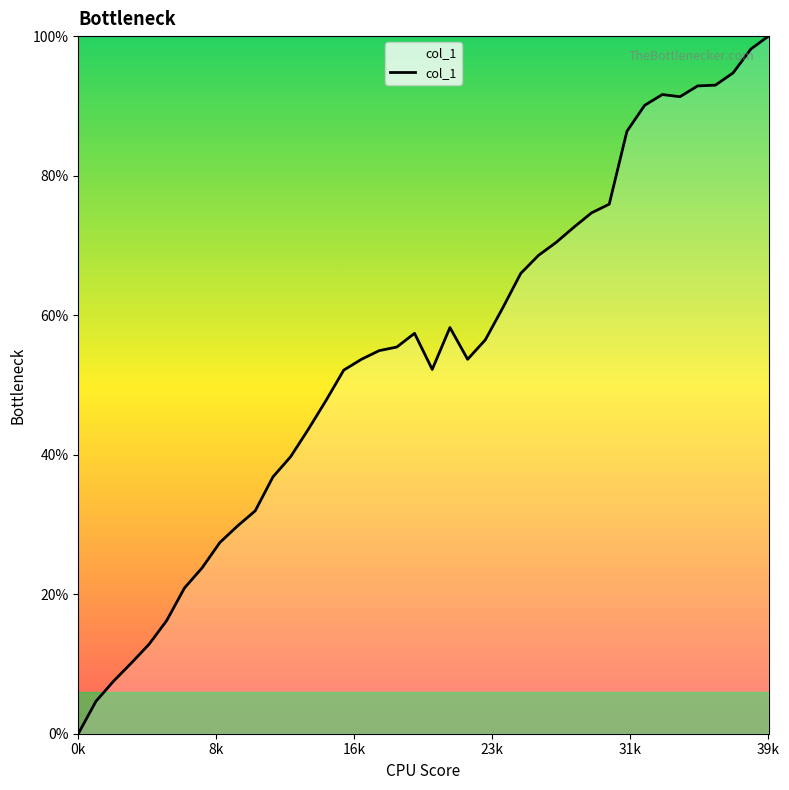

Which category has the highest value across all series?

39k